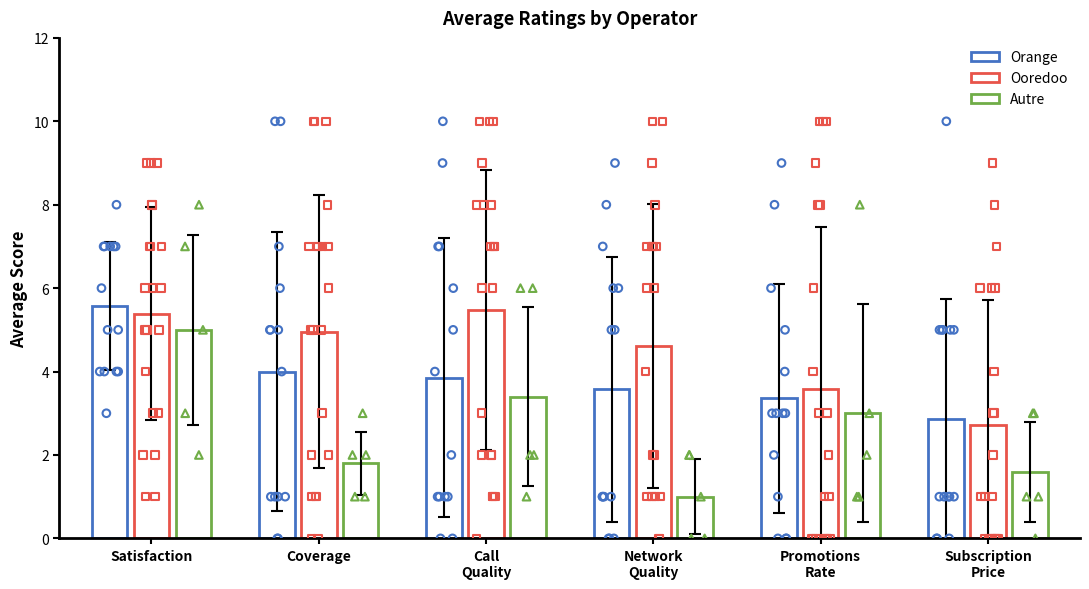

Which series reaches the maximum Y coordinate?

Orange